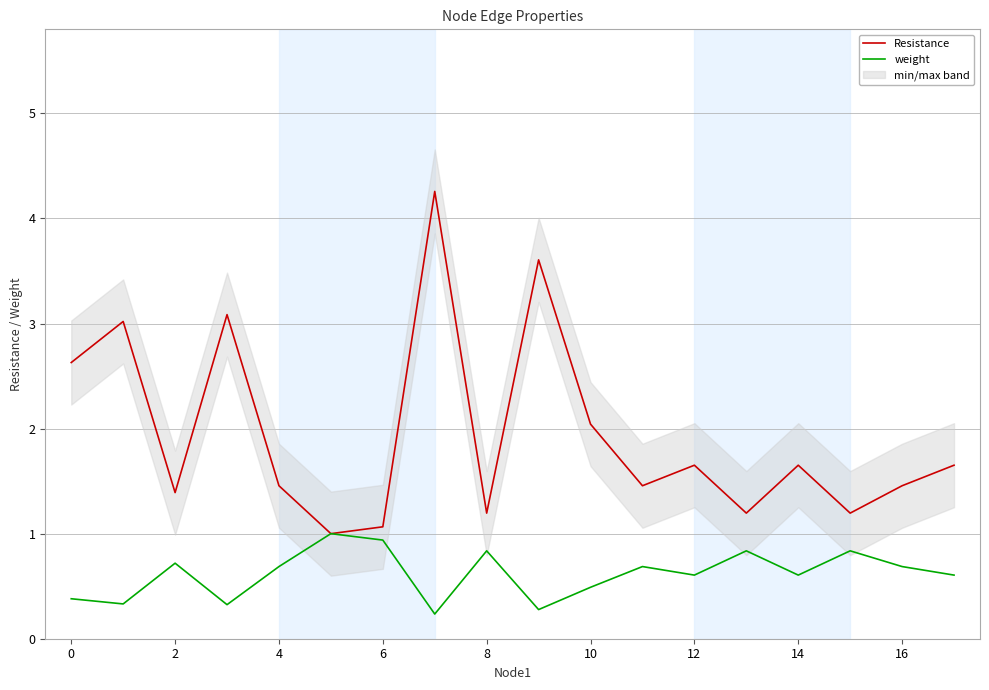

Is it true that weight equals 0.5 at 10?

True